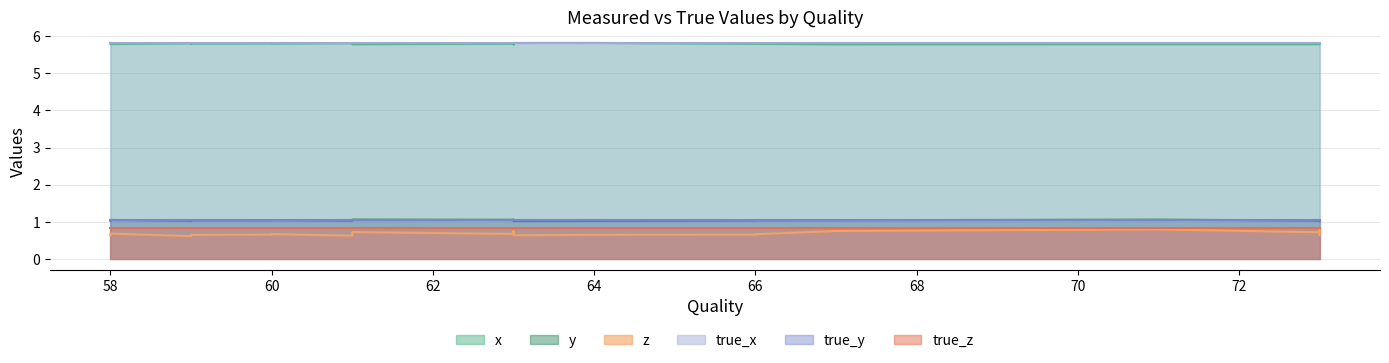

Rank the series at 0 from highest to lowest value.

true_x, x, true_y, y, true_z, z